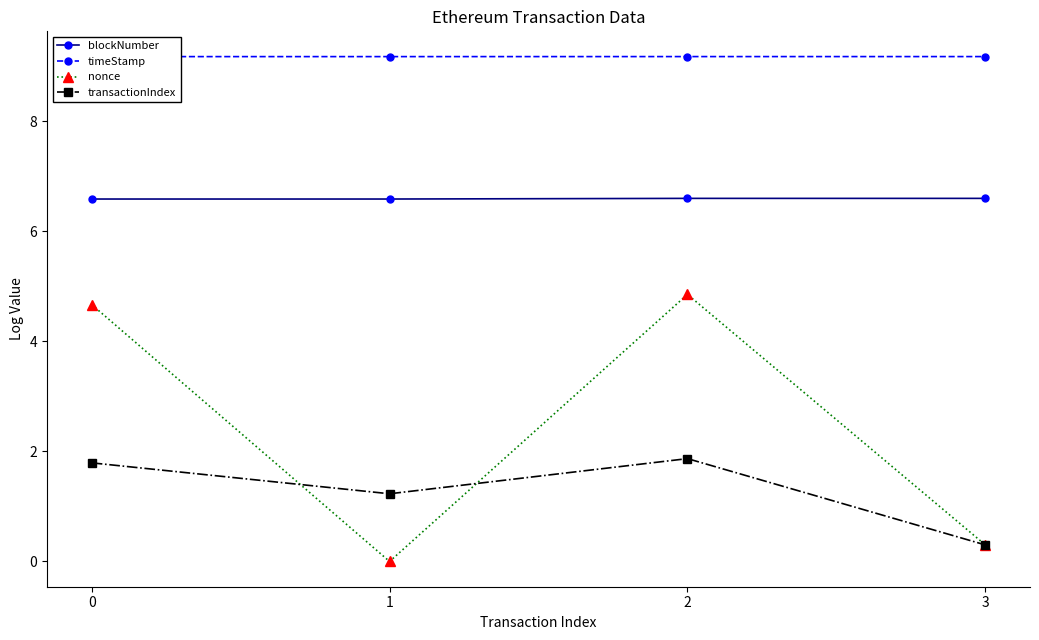

At which category is the sum across all series the highest?

2